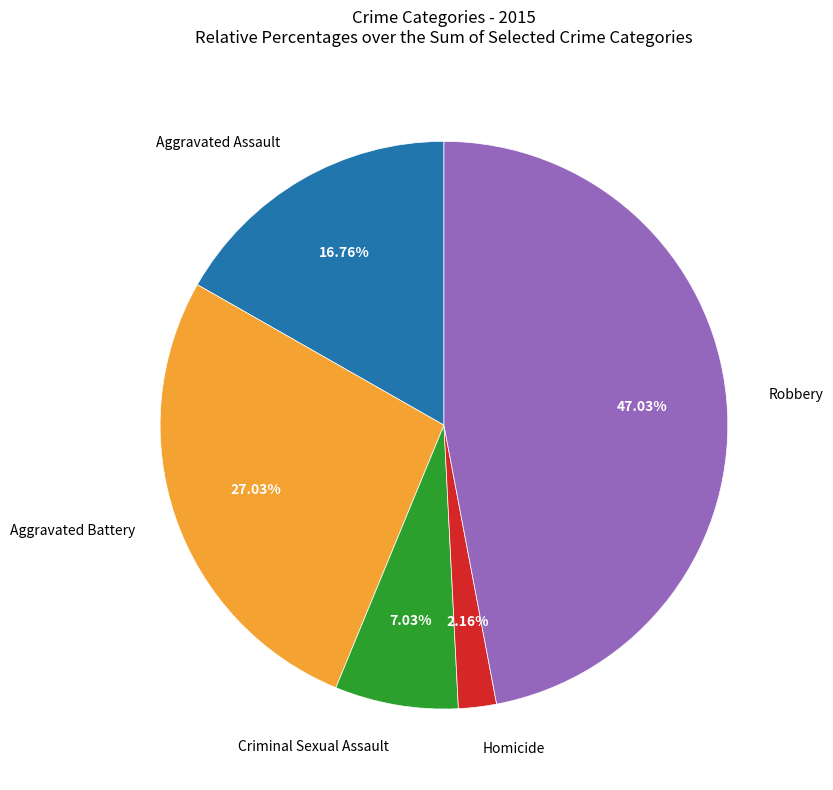

Does any single category account for the majority?

No